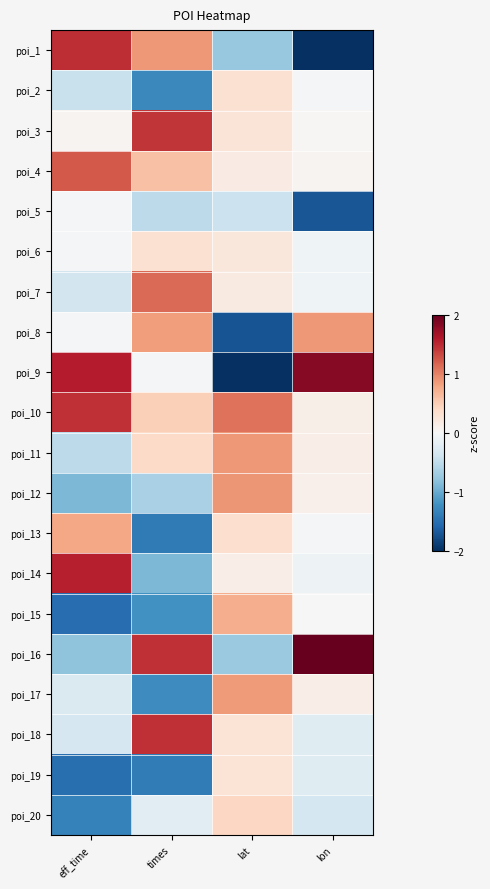

Reading left to right, list all the values displayed in this chart.

poi_1: eff_time=1.5	times=0.9	lat=-0.8	lon=-2.7
poi_2: eff_time=-0.5	times=-1.3	lat=0.3	lon=-0.0
poi_3: eff_time=0.1	times=1.4	lat=0.3	lon=0.0
poi_4: eff_time=1.2	times=0.6	lat=0.2	lon=0.1
poi_5: eff_time=-0.0	times=-0.5	lat=-0.4	lon=-1.7
poi_6: eff_time=-0.0	times=0.3	lat=0.2	lon=-0.1
poi_7: eff_time=-0.4	times=1.1	lat=0.2	lon=-0.1
poi_8: eff_time=-0.0	times=0.8	lat=-1.7	lon=0.9
poi_9: eff_time=1.6	times=-0.0	lat=-3.3	lon=1.8
poi_10: eff_time=1.5	times=0.5	lat=1.1	lon=0.1
poi_11: eff_time=-0.5	times=0.4	lat=0.9	lon=0.1
poi_12: eff_time=-0.9	times=-0.6	lat=0.9	lon=0.1
poi_13: eff_time=0.8	times=-1.4	lat=0.3	lon=-0.0
poi_14: eff_time=1.5	times=-0.9	lat=0.1	lon=-0.1
poi_15: eff_time=-1.5	times=-1.2	lat=0.7	lon=0.0
poi_16: eff_time=-0.8	times=1.5	lat=-0.7	lon=2.3
poi_17: eff_time=-0.3	times=-1.3	lat=0.9	lon=0.1
poi_18: eff_time=-0.3	times=1.5	lat=0.3	lon=-0.2
poi_19: eff_time=-1.5	times=-1.4	lat=0.3	lon=-0.2
poi_20: eff_time=-1.4	times=-0.2	lat=0.4	lon=-0.4